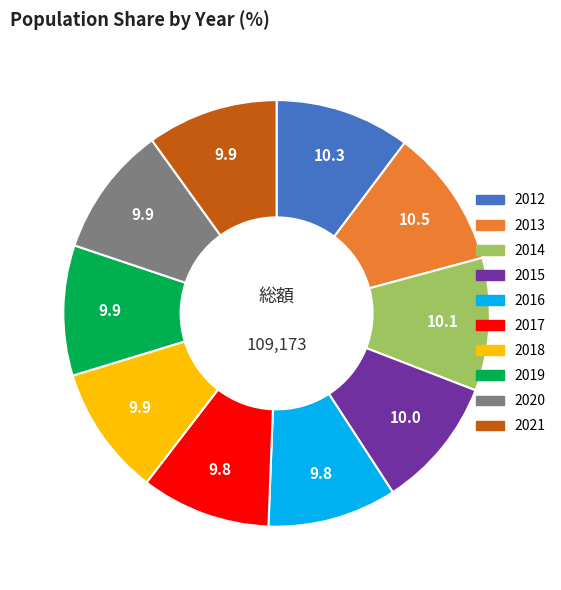

Is the sum of 2015 and 2021 greater than half?

No